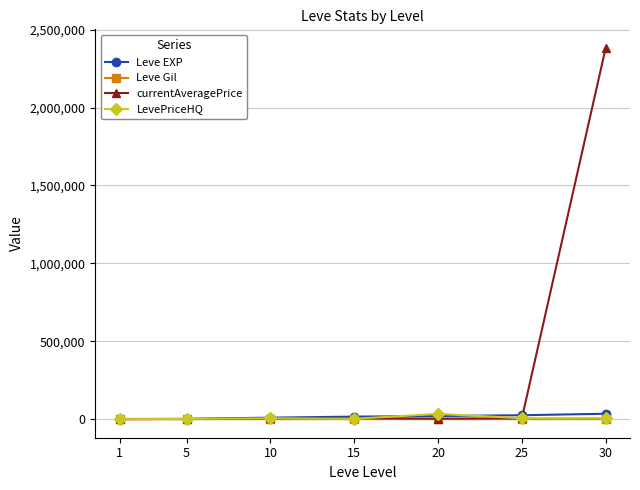

What is the difference between the highest and lowest values at 10?

9518.0